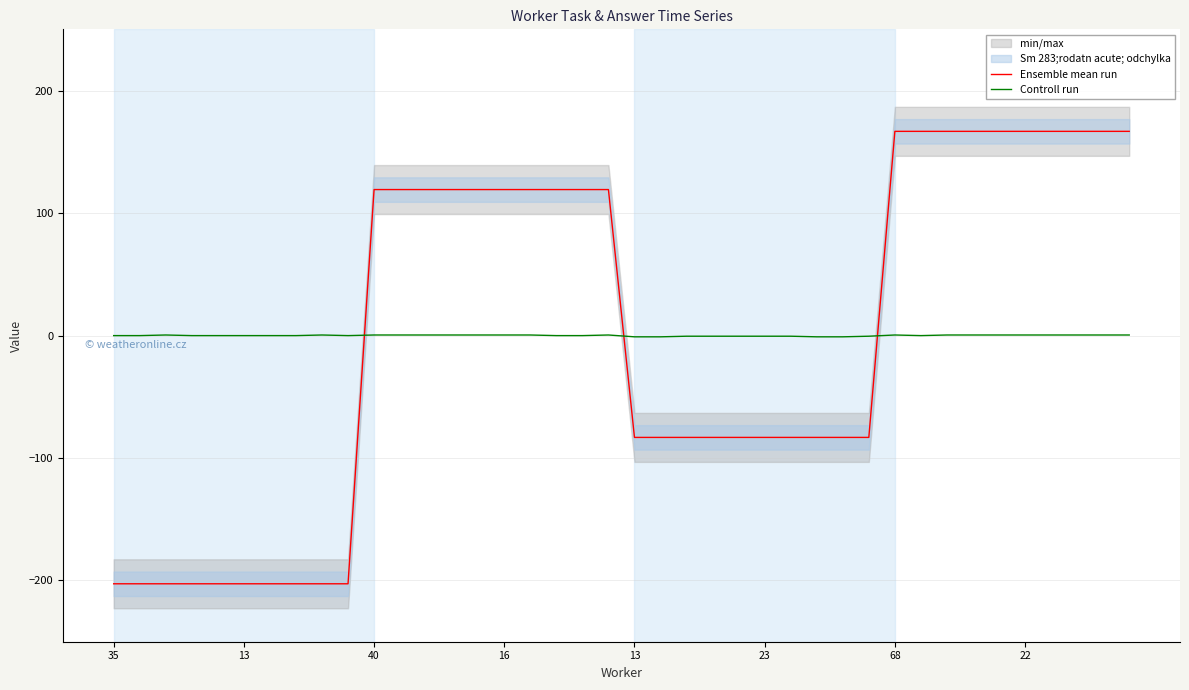

After their last crossing, which series has the higher values: Controll run or Ensemble mean run?

Ensemble mean run